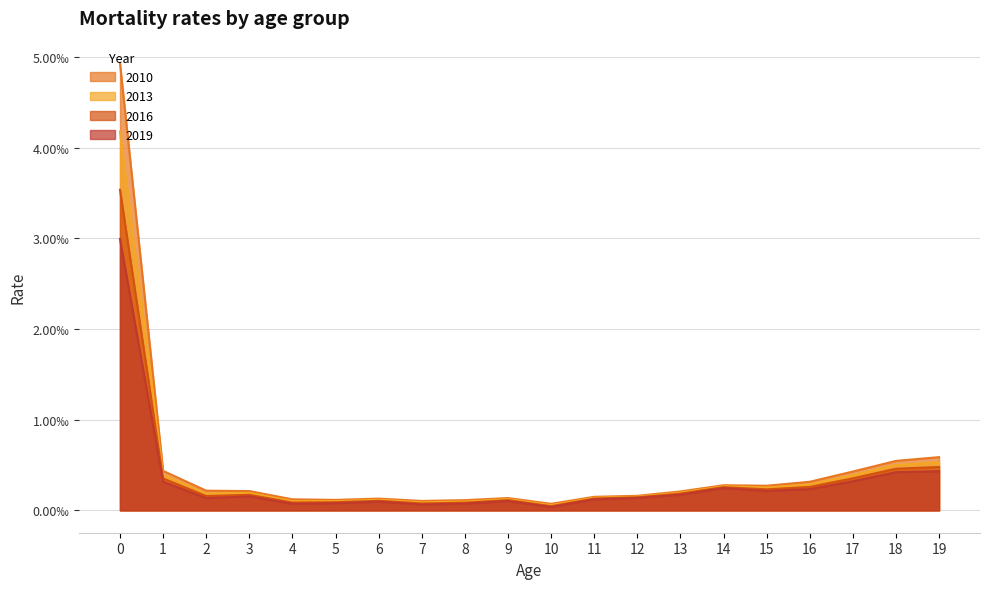

The value of 2010 at 1 is 0.0. True or false?

True